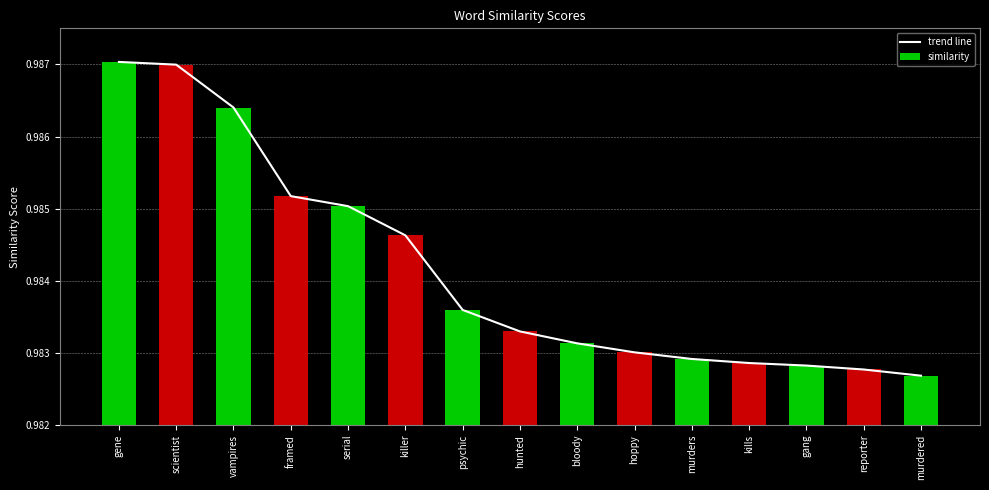

What is the average value of the similarity series?

1.0